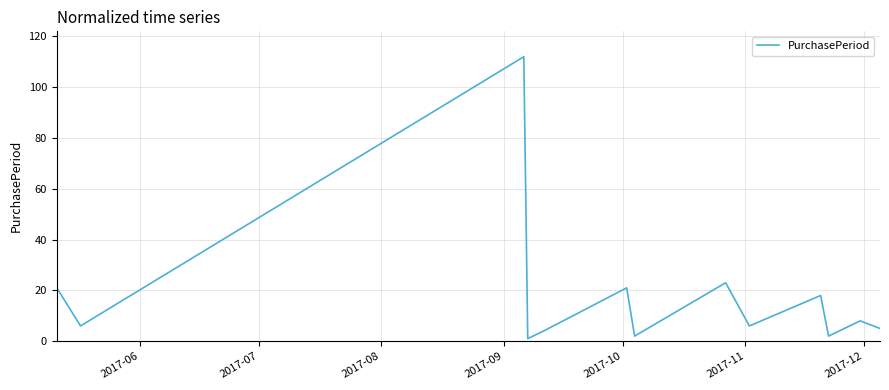

What is the maximum value shown in the chart?

112